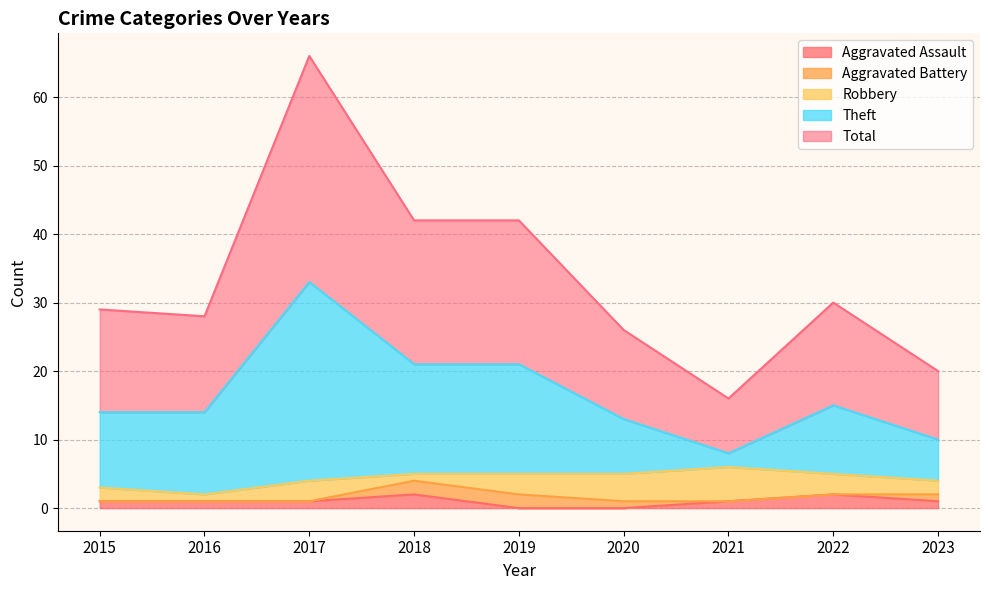

True or false: Total has a value of 8 at 2021.

True